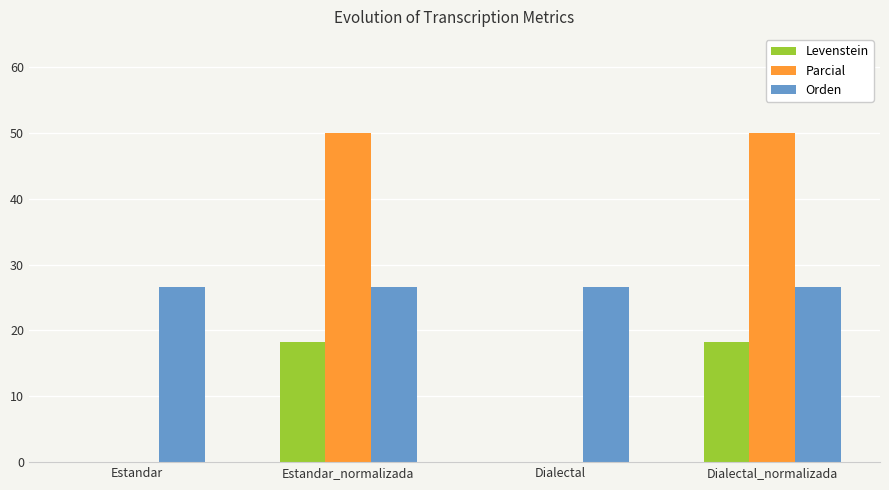

Is the value of Parcial at Estandar greater than the value of Levenstein at Estandar_normalizada?

No